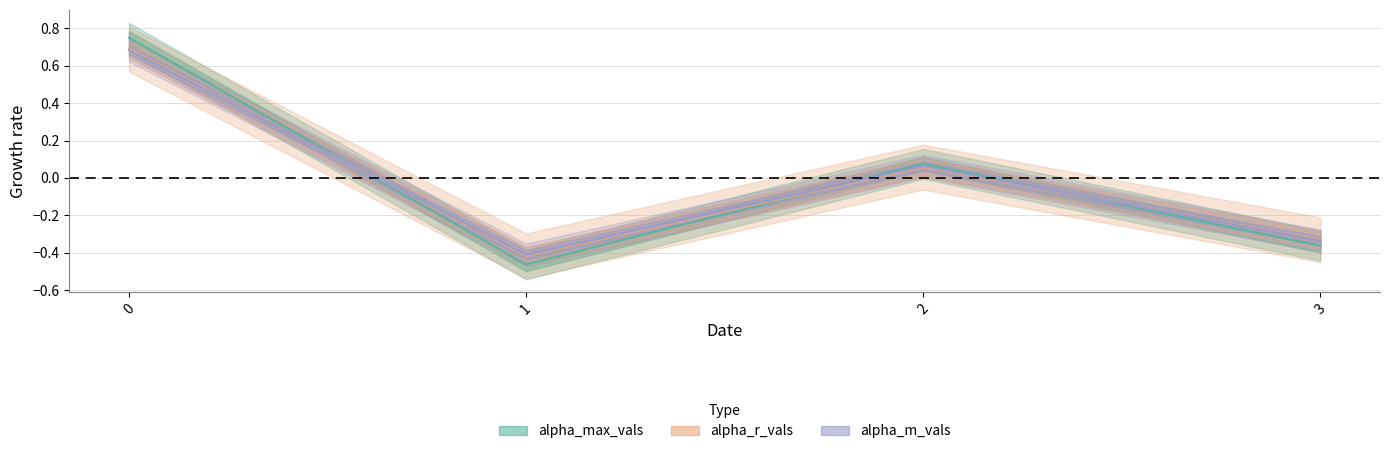

Count the number of categories in the chart.

4